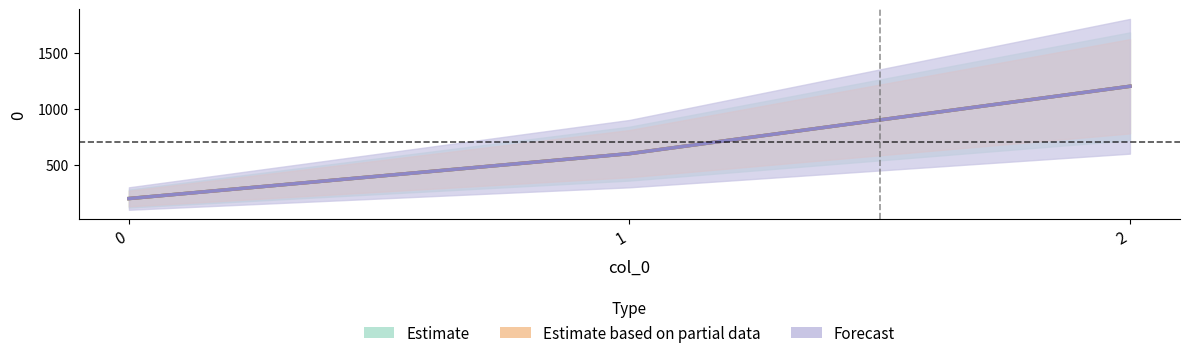

Which series has the largest range (max minus min)?

Estimate